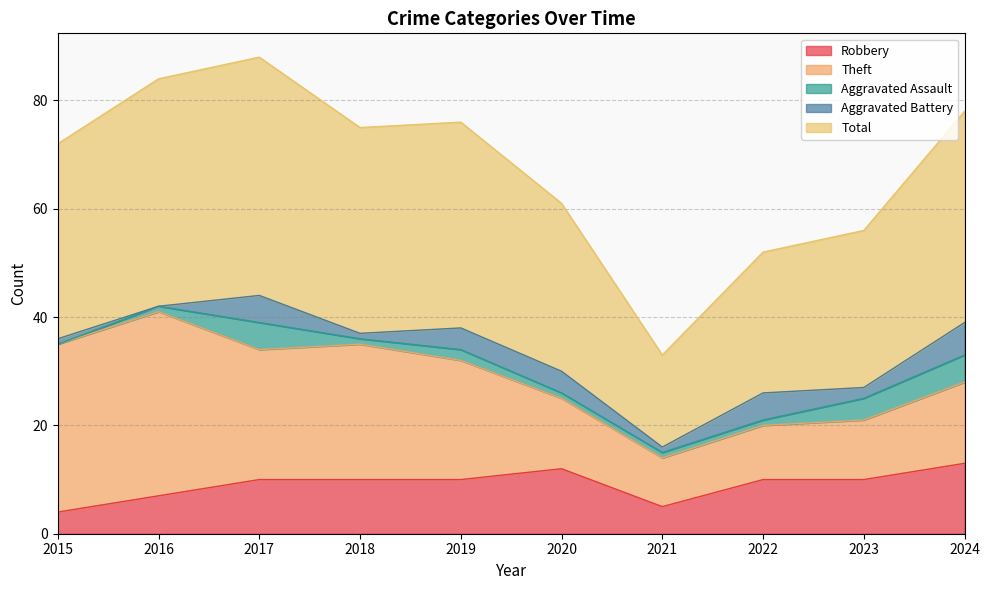

At which label does Aggravated Battery reach its minimum?

2016